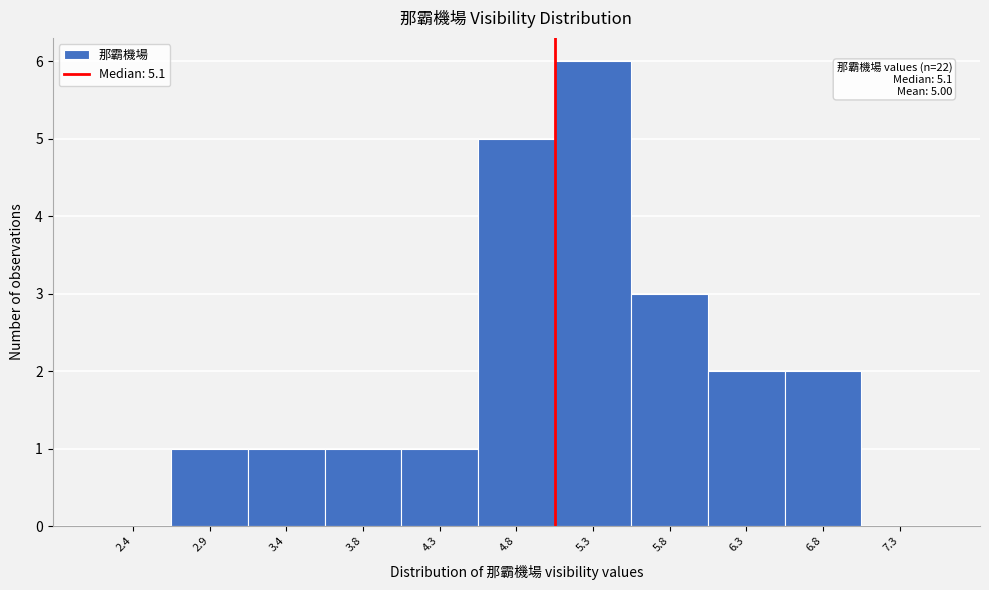

Which range on the x-axis has the tallest bar?

5.1 to 5.6